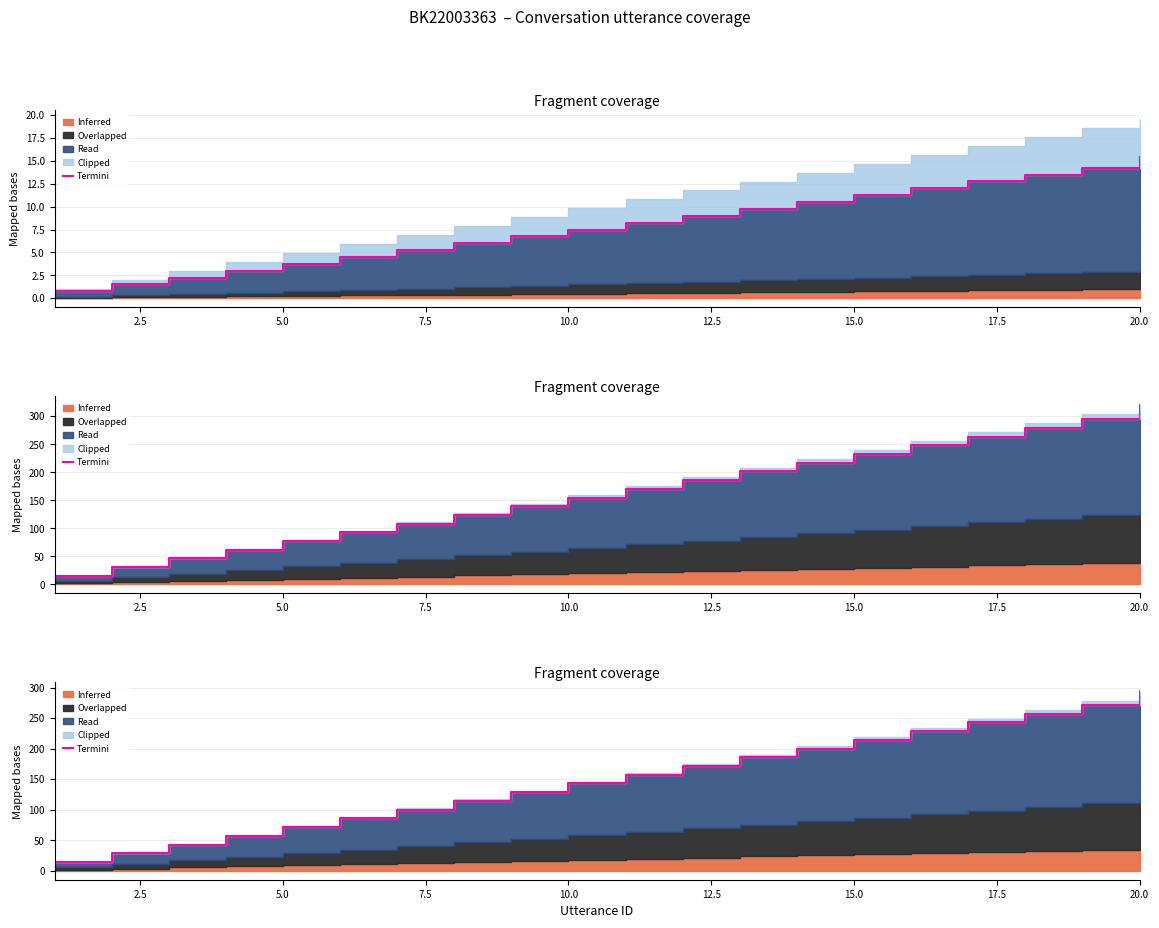

What is the value of the 7th point from the left?

100.1